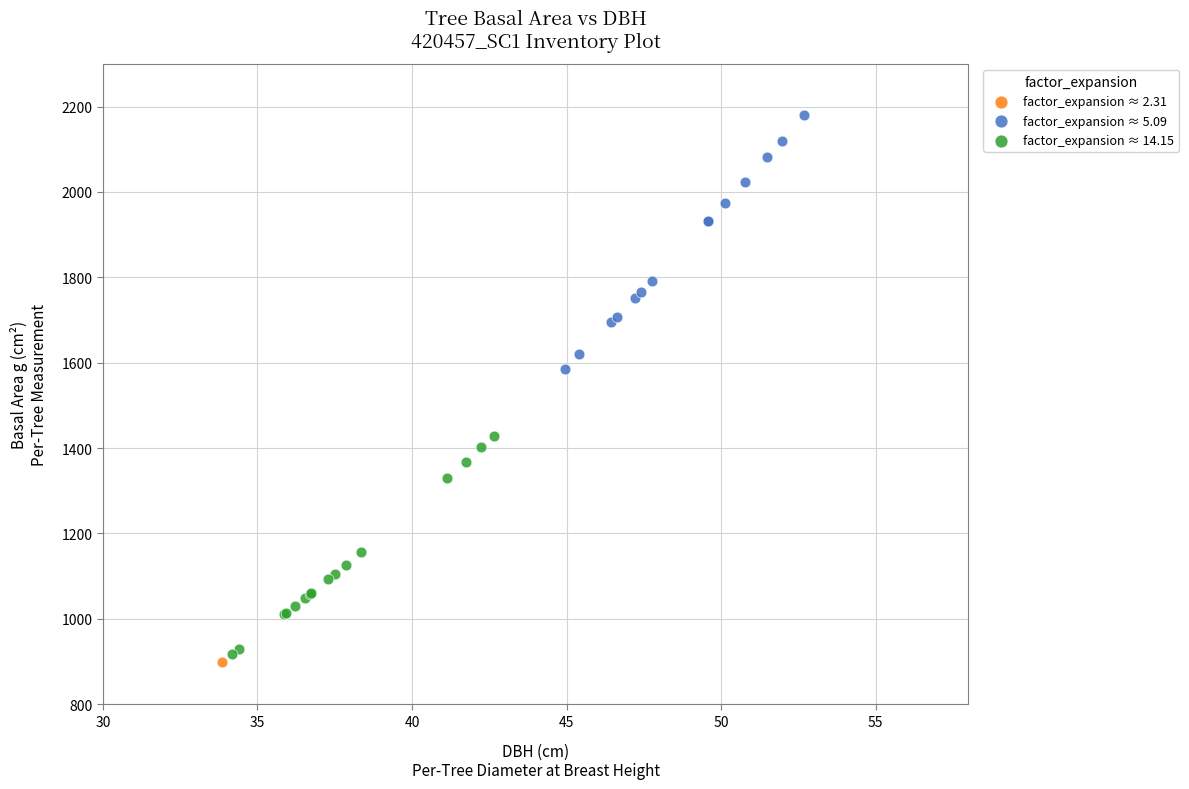

What are all the series names shown in the legend?

factor_expansion ≈ 2.31, factor_expansion ≈ 5.09, factor_expansion ≈ 14.15